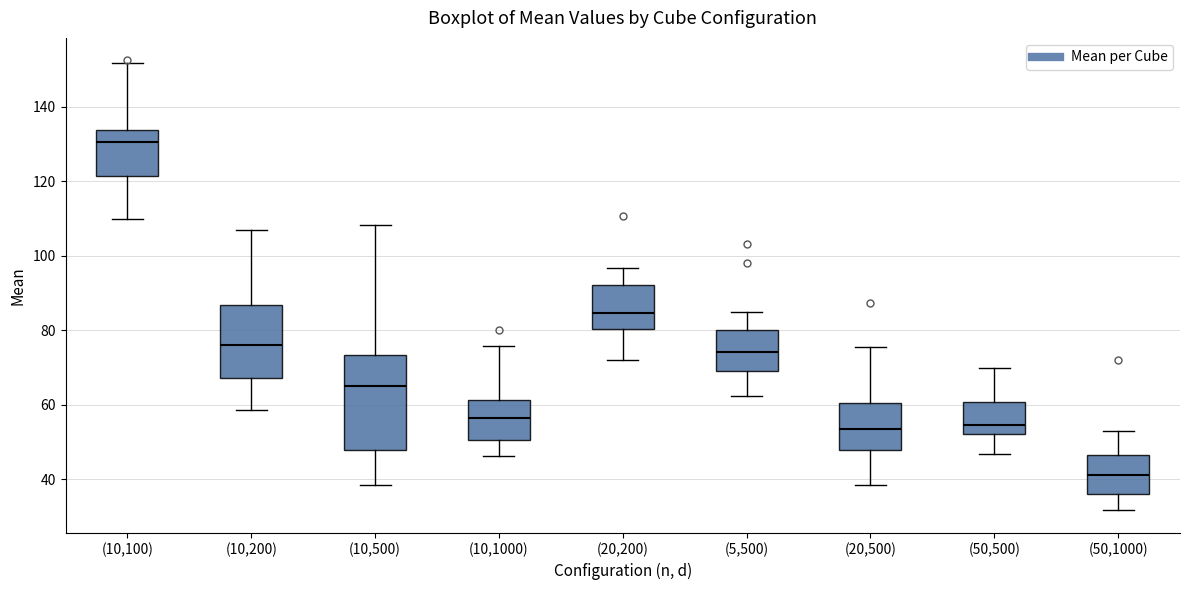

Where does the median line of the box for (10,1000) sit on the y-axis? The values are not printed on the chart, so give them approximately, as read against the axis.

56